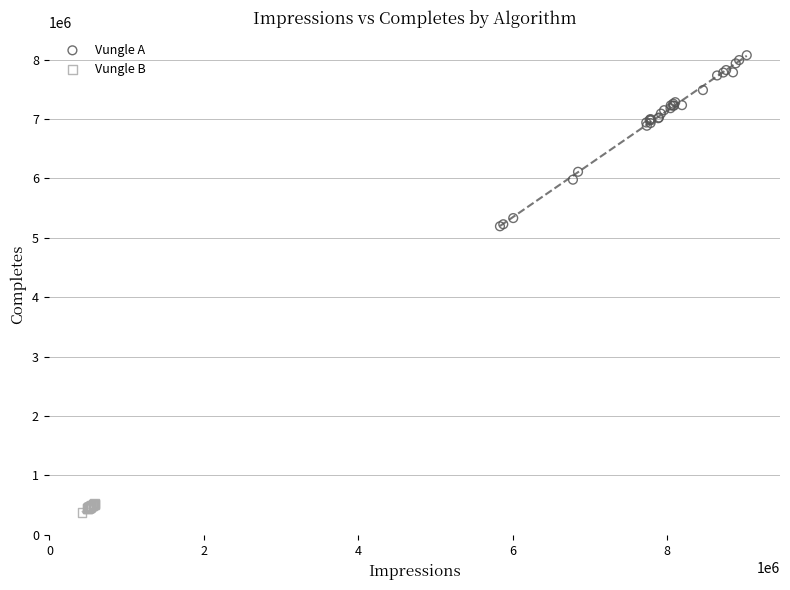

What are all the series names shown in the legend?

Vungle A, Vungle B